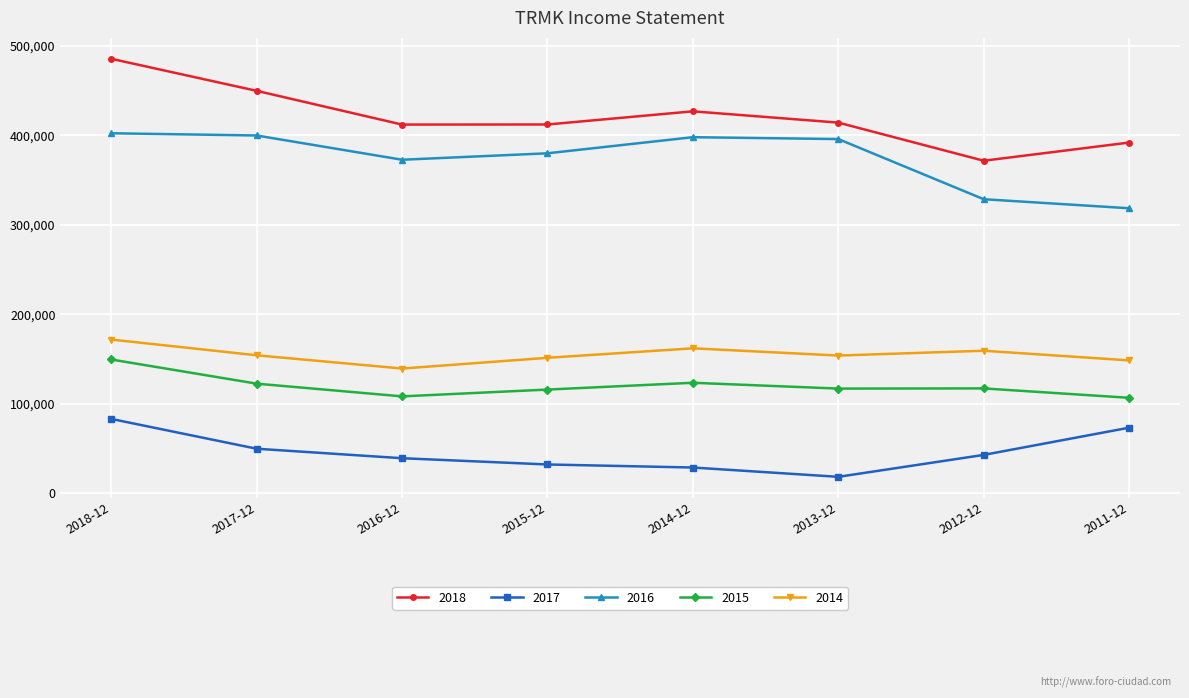

At which label does 2018 reach its minimum?

2012-12